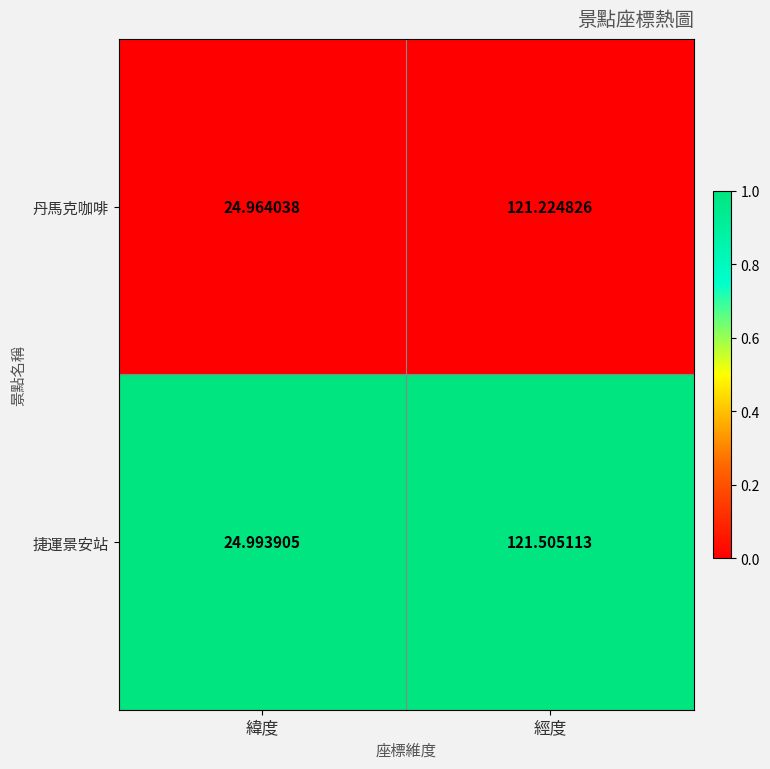

At which label does 丹馬克咖啡 first exceed 121?

經度